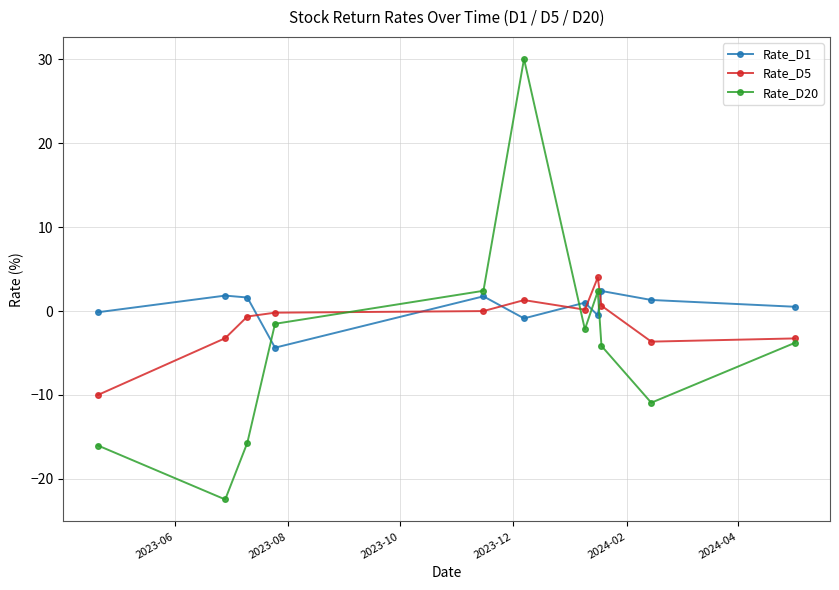

How many interior local peaks does the Rate_D1 series have?

4